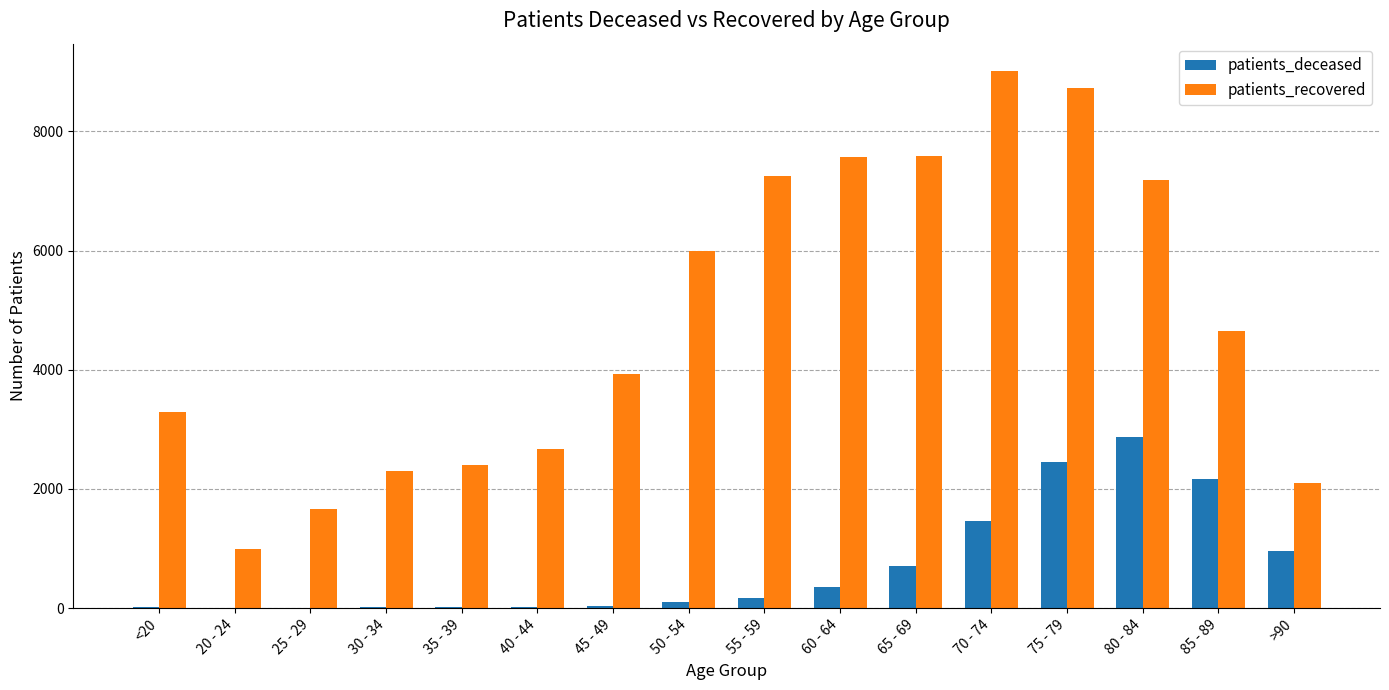

Where is patients_recovered nearest to the value 5004?

85 - 89